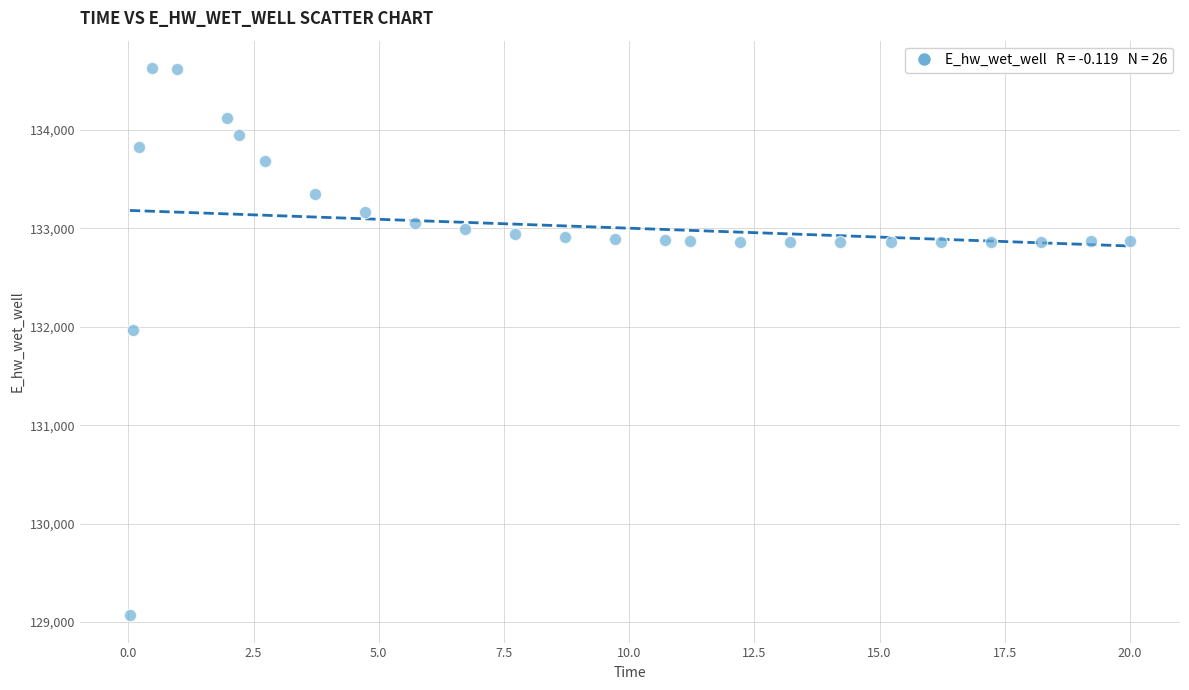

What Y value in the scatter plot is closest to 131848?

131969.7